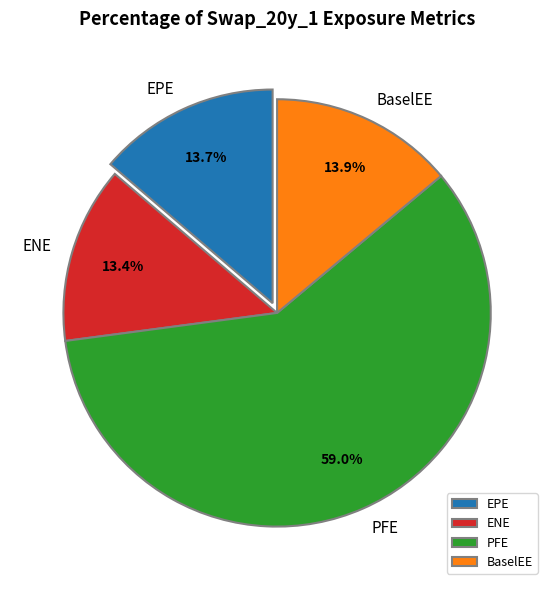

Is there any slice that represents more than half of the pie?

Yes